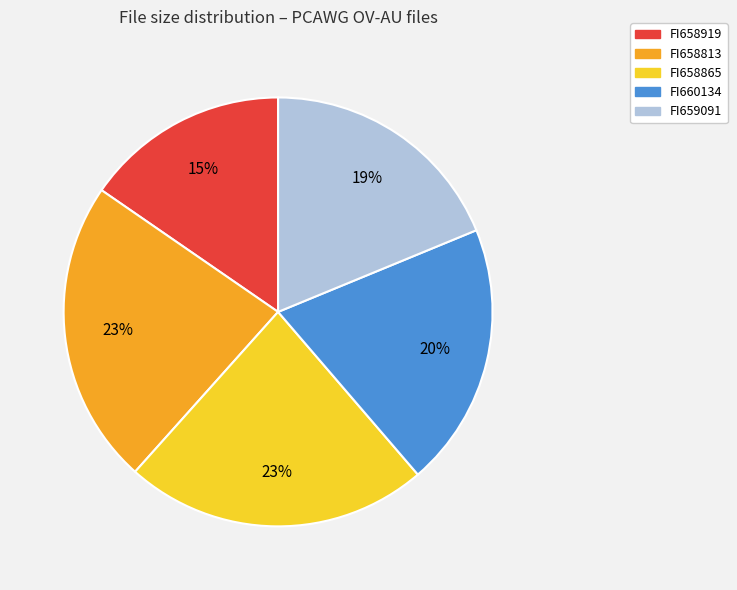

To the nearest percent, what is the difference between the largest and smallest slice percentages?

8%